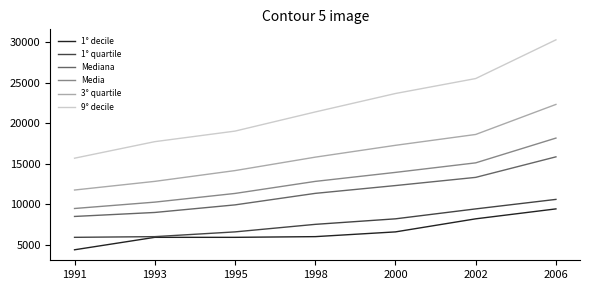

Count the number of data series in this chart.

6